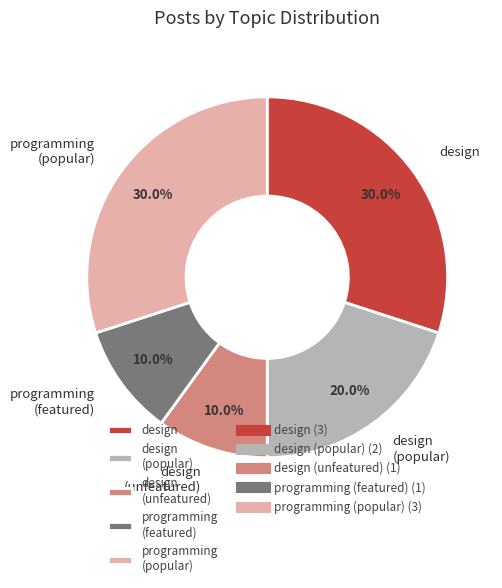

What percentage is NOT represented by design?

70.0%